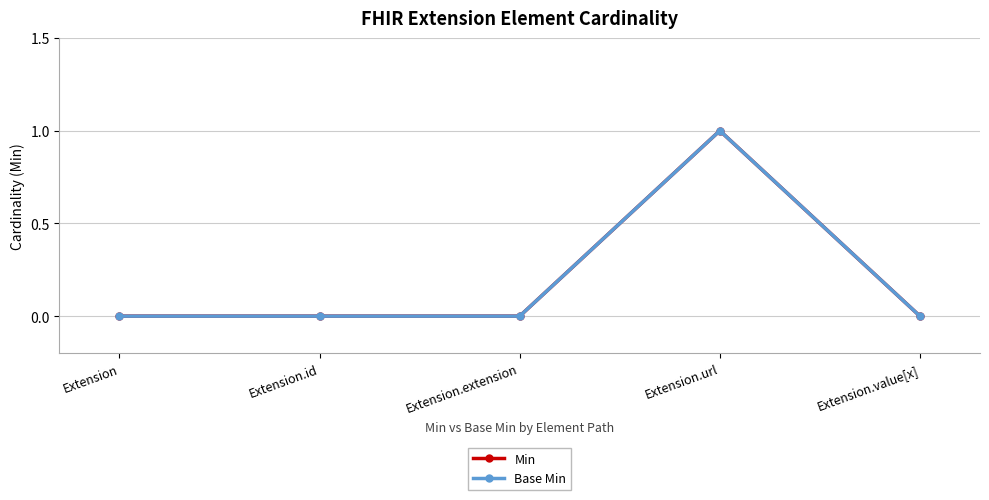

Does the chart have visible grid lines?

Yes